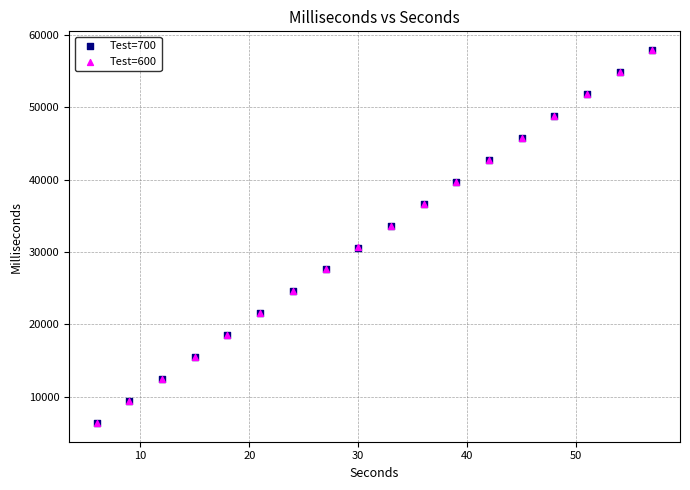

What are all the series names shown in the legend?

Test=700, Test=600